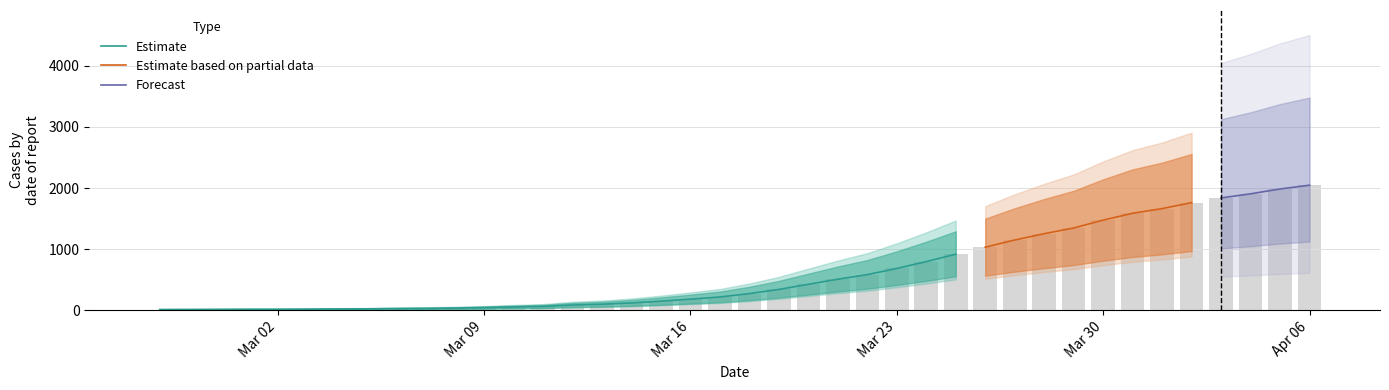

Rank the categories by value from lowest to highest.

2020-02-27, 2020-02-28, 2020-02-29, 2020-03-01, 2020-03-02, 2020-03-03, 2020-03-04, 2020-03-05, 2020-03-06, 2020-03-07, 2020-03-08, 2020-03-09, 2020-03-10, 2020-03-11, 2020-03-12, 2020-03-13, 2020-03-14, 2020-03-15, 2020-03-16, 2020-03-17, 2020-03-18, 2020-03-19, 2020-03-20, 2020-03-21, 2020-03-22, 2020-03-23, 2020-03-24, 2020-03-25, 2020-03-26, 2020-03-27, 2020-03-28, 2020-03-29, 2020-03-30, 2020-03-31, 2020-04-01, 2020-04-02, 2020-04-03, 2020-04-04, 2020-04-05, 2020-04-06